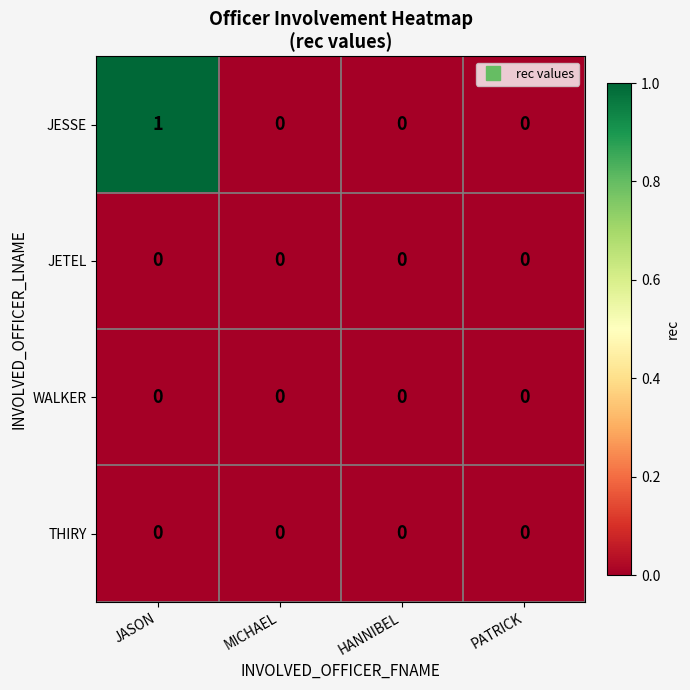

Reading right to left, extract all data points from this chart.

JESSE: PATRICK=0	HANNIBEL=0	MICHAEL=0	JASON=1
JETEL: PATRICK=0	HANNIBEL=0	MICHAEL=0	JASON=0
WALKER: PATRICK=0	HANNIBEL=0	MICHAEL=0	JASON=0
THIRY: PATRICK=0	HANNIBEL=0	MICHAEL=0	JASON=0